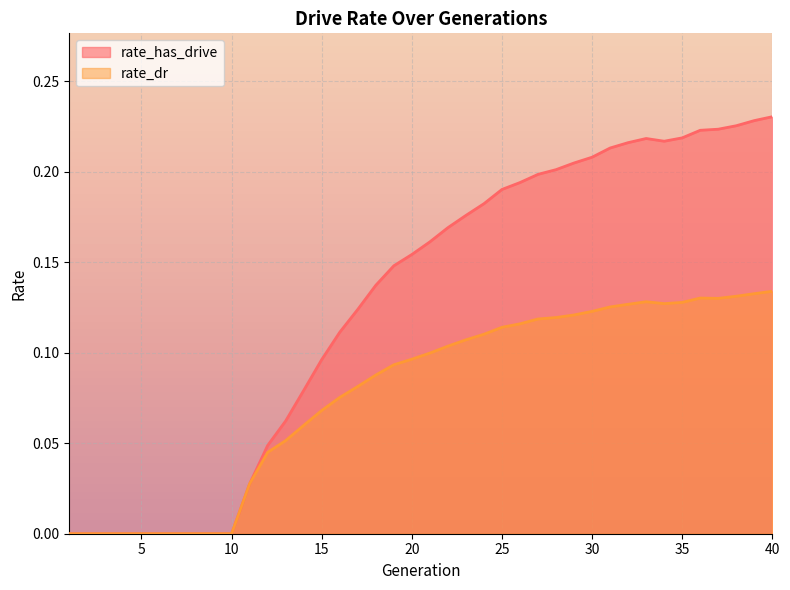

The value of rate_has_drive at 20 is 0.1. True or false?

False